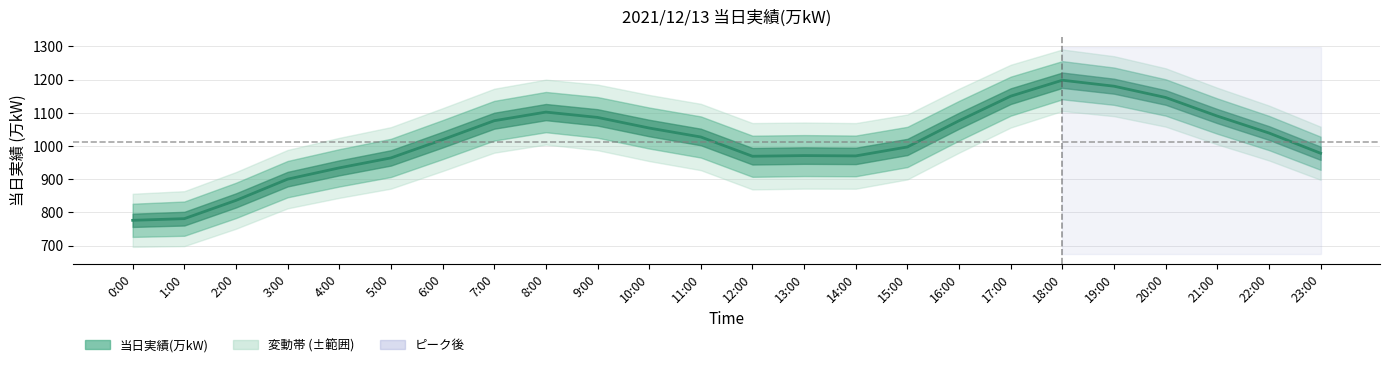

What is the ratio of the value at 9:00 to the value at 20:00?

0.9